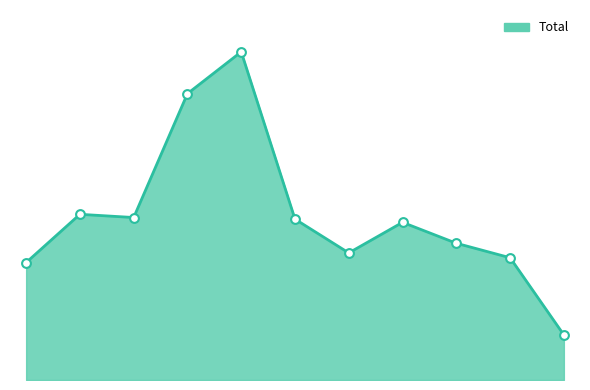

At how many categories does at least one series exceed 88?

6